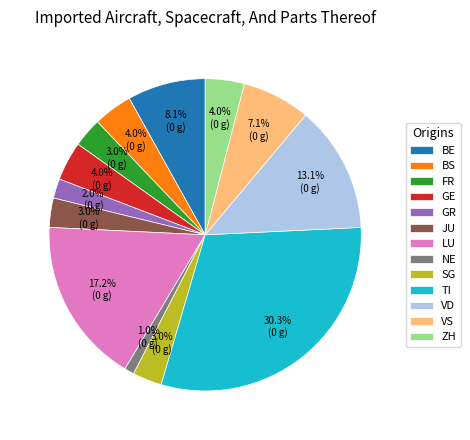

Which slice is the smallest?

NE